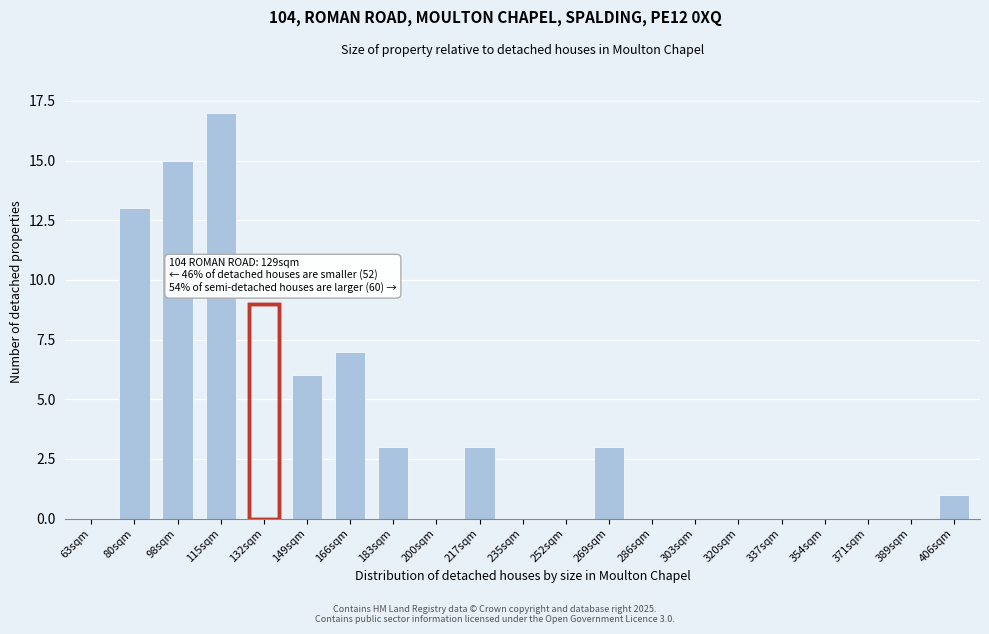

Reading left to right, transcribe all the data shown in this chart.

63sqm=0	80sqm=13	98sqm=15	115sqm=17	132sqm=9	149sqm=6	166sqm=7	183sqm=3	200sqm=0	217sqm=3	235sqm=0	252sqm=0	269sqm=3	286sqm=0	303sqm=0	320sqm=0	337sqm=0	354sqm=0	371sqm=0	389sqm=0	406sqm=1